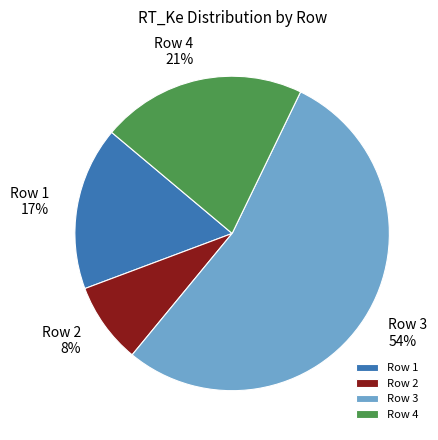

To the nearest percent, what is the average slice percentage?

25%